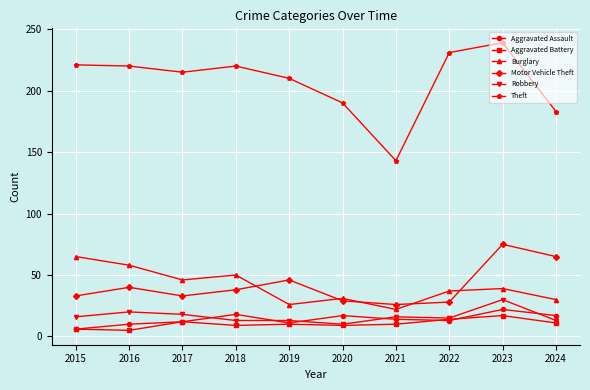

Is it true that Theft equals 377 at 2015?

False